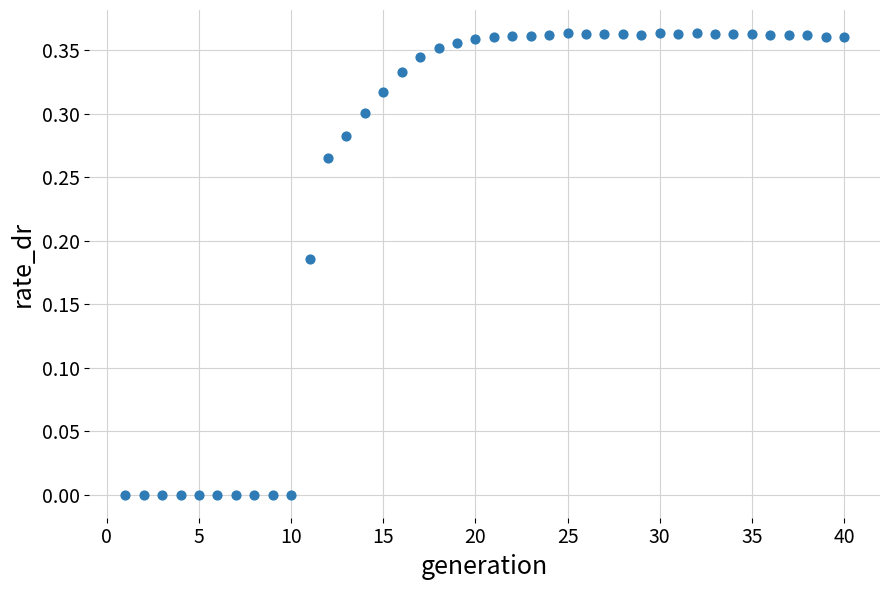

What is the range of X values (max minus min)?

39.0